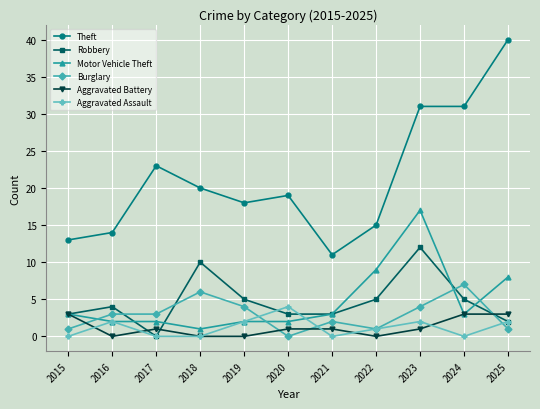

At which category does Theft reach its first local peak?

2017